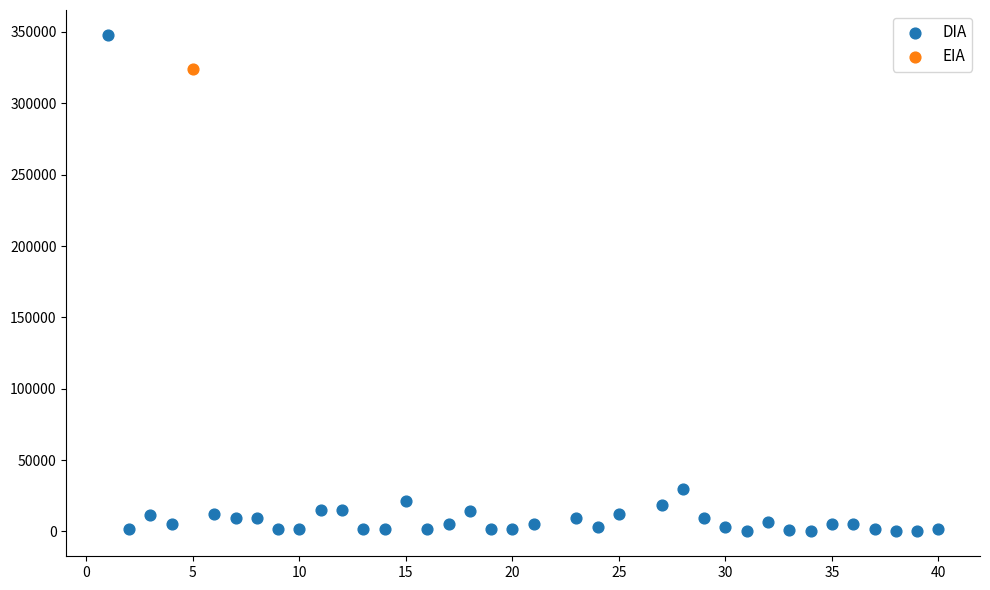

What are all the series names shown in the legend?

DIA, EIA